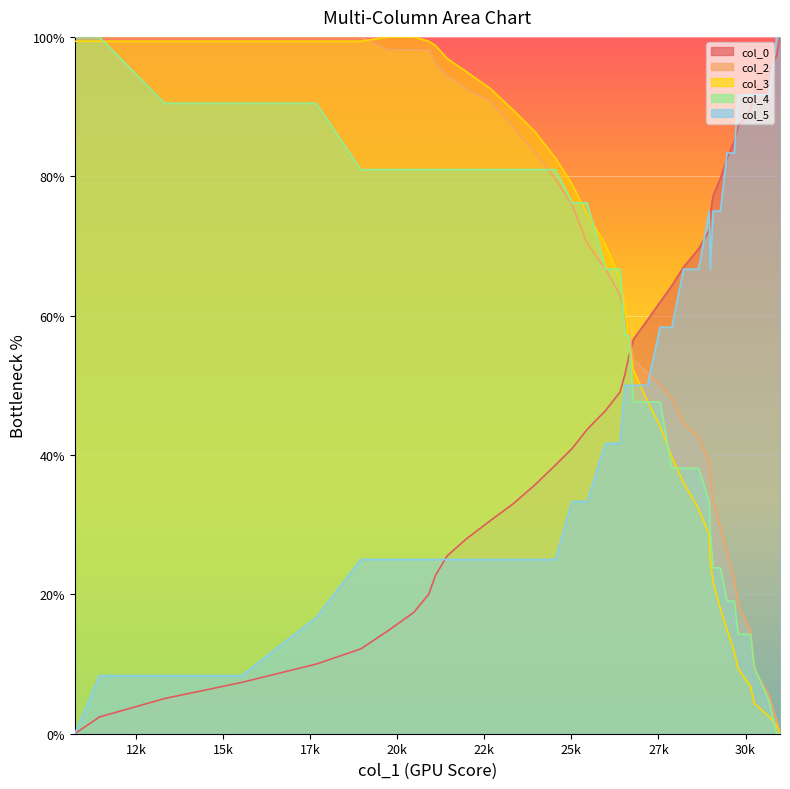

Rank the series by their maximum value, from highest to lowest.

col_0, col_2, col_3, col_4, col_5